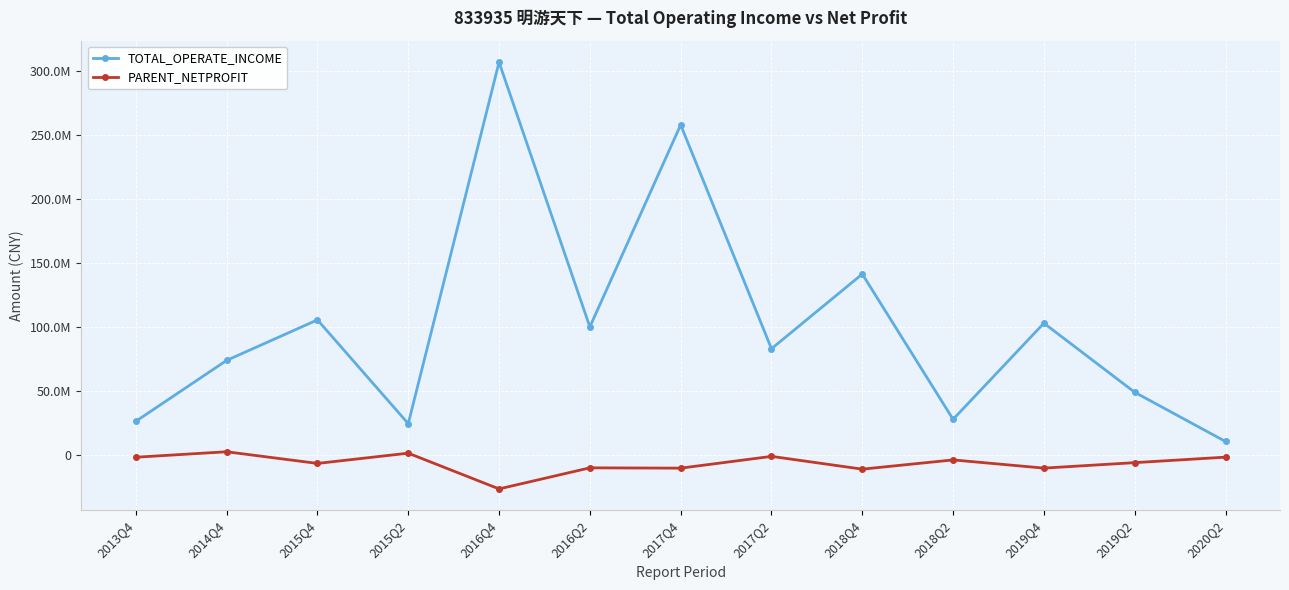

What are all the series names shown in the legend?

TOTAL_OPERATE_INCOME, PARENT_NETPROFIT